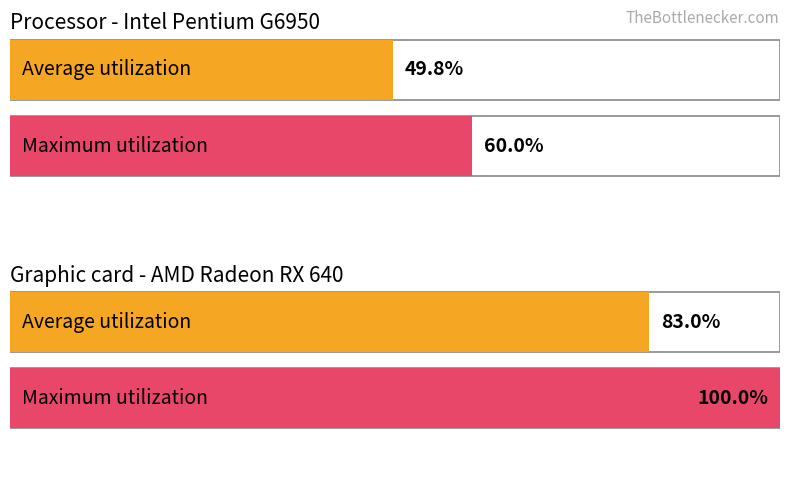

What value does the Maximum utilization series have at 1?

100.0